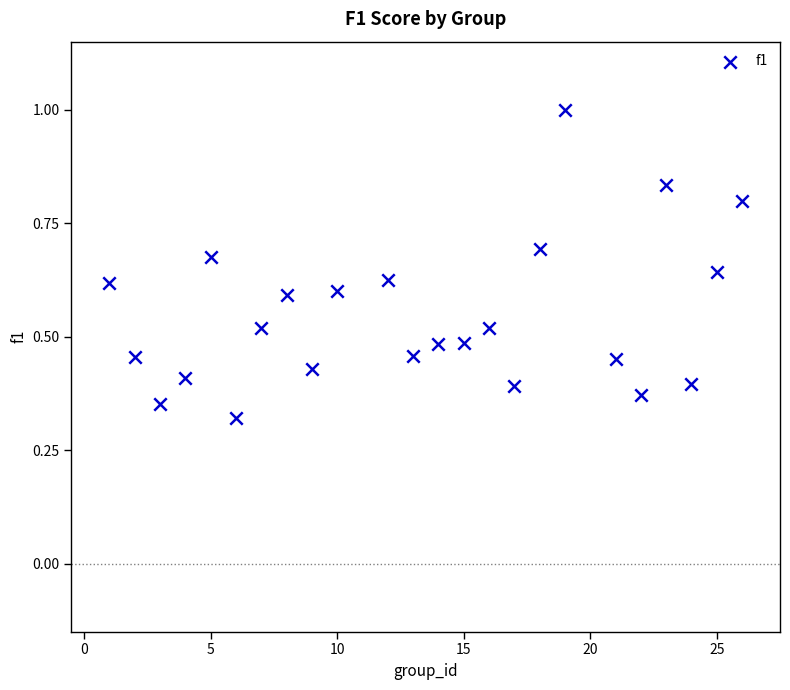

What is the range of X values (max minus min)?

25.0